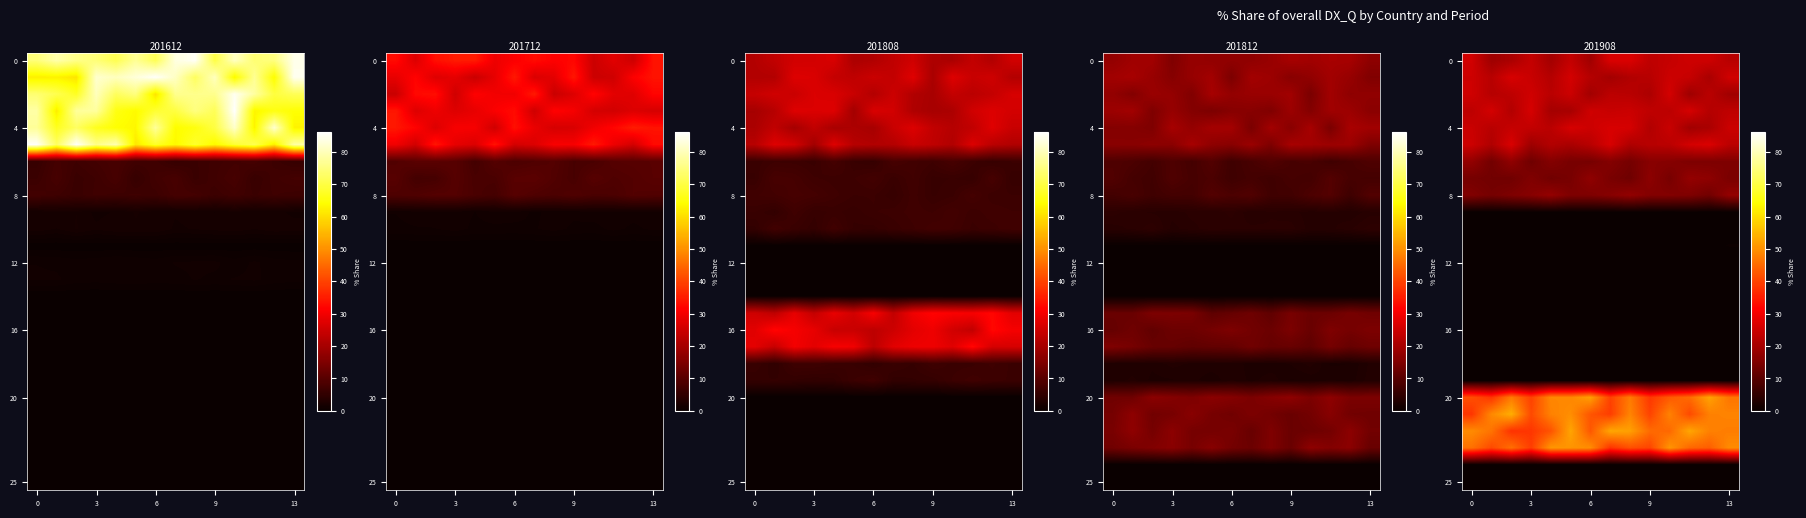

What is the difference between the highest and lowest values at 3?

49.0